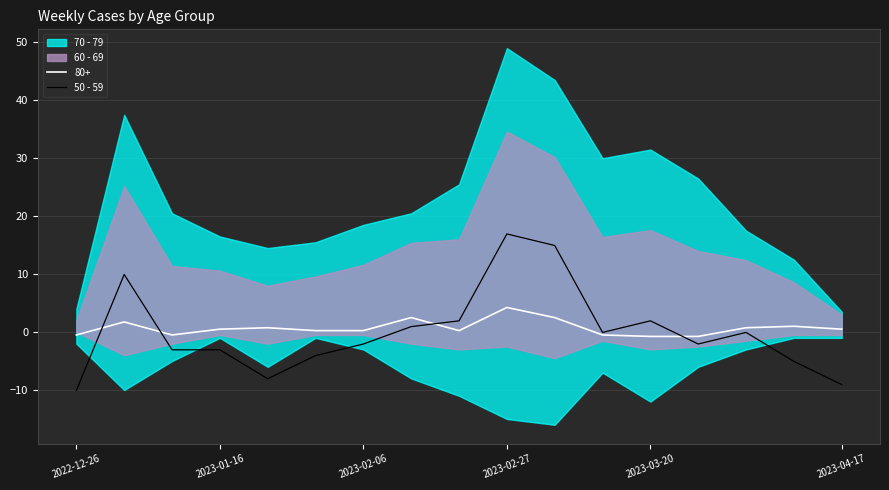

At which label does the data first exceed -2?

2023-01-16